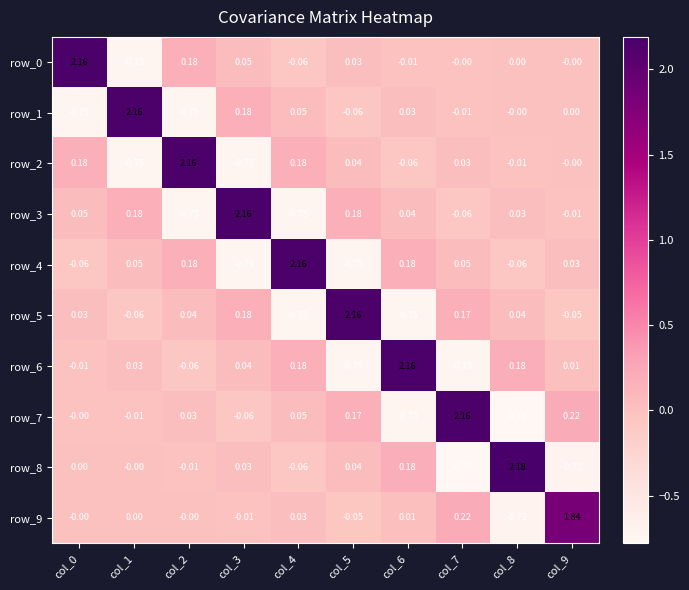

At which category does the chart reach its minimum across all series?

col_8